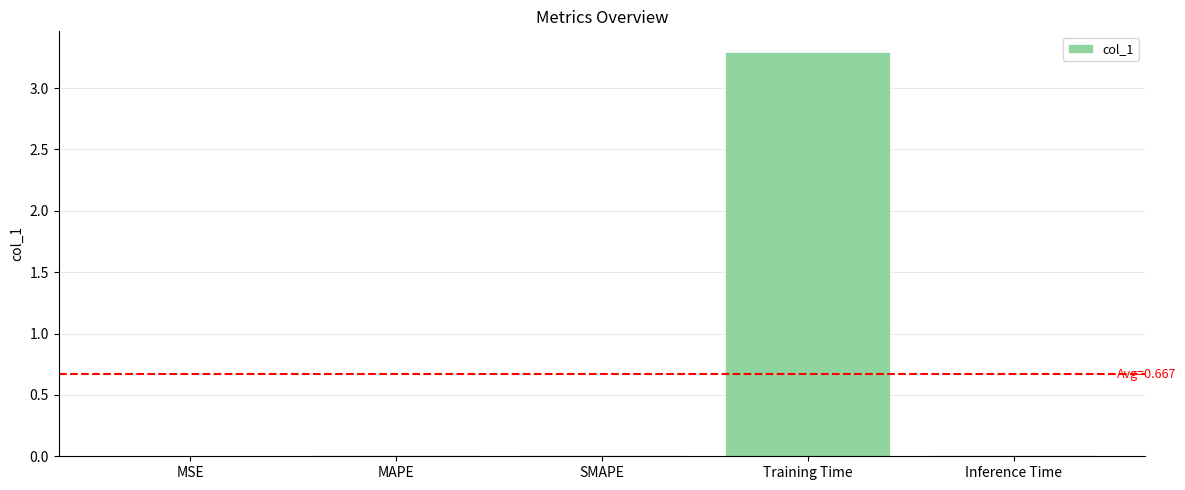

Which has a higher value, MAPE or Training Time?

Training Time